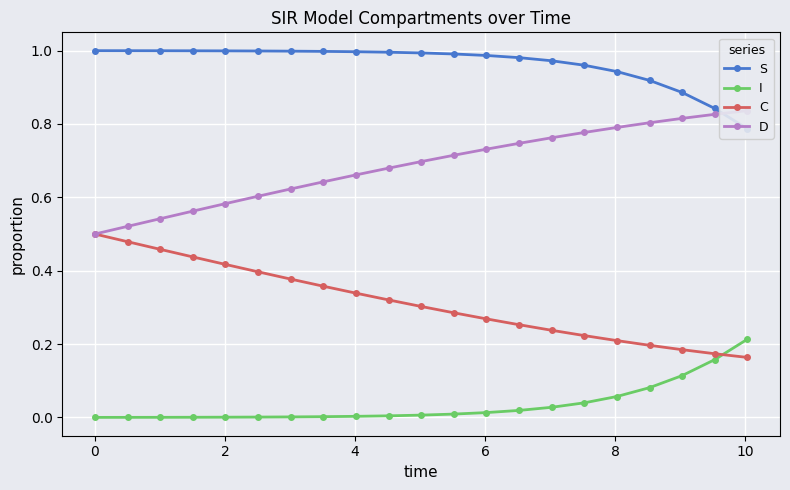

At how many categories does at least one series exceed 0?

21